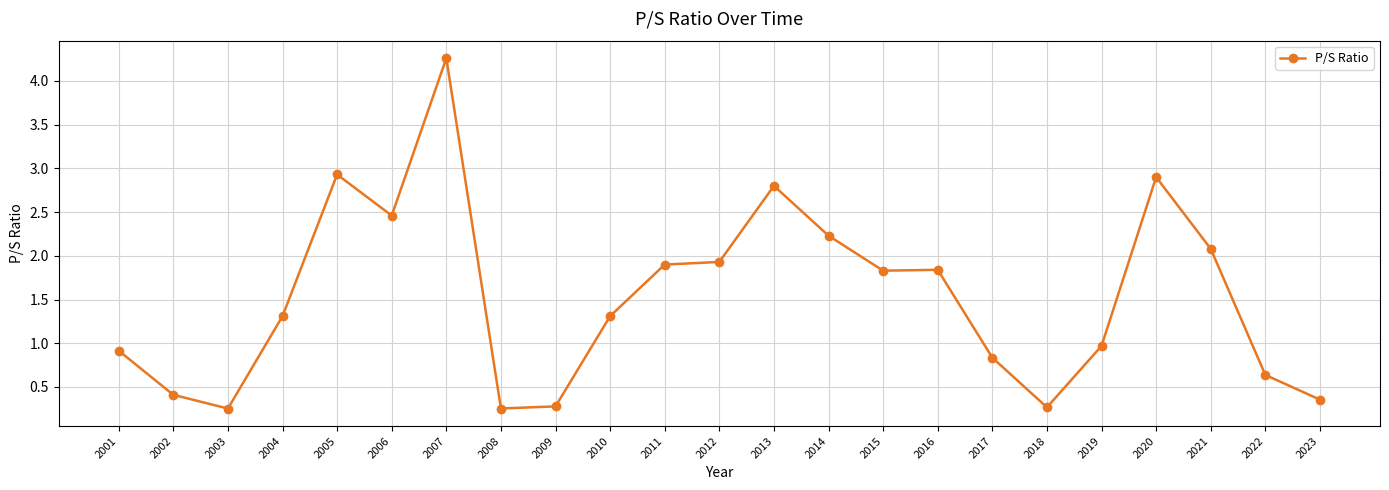

What is the value of the 12th point from the left?

1.9